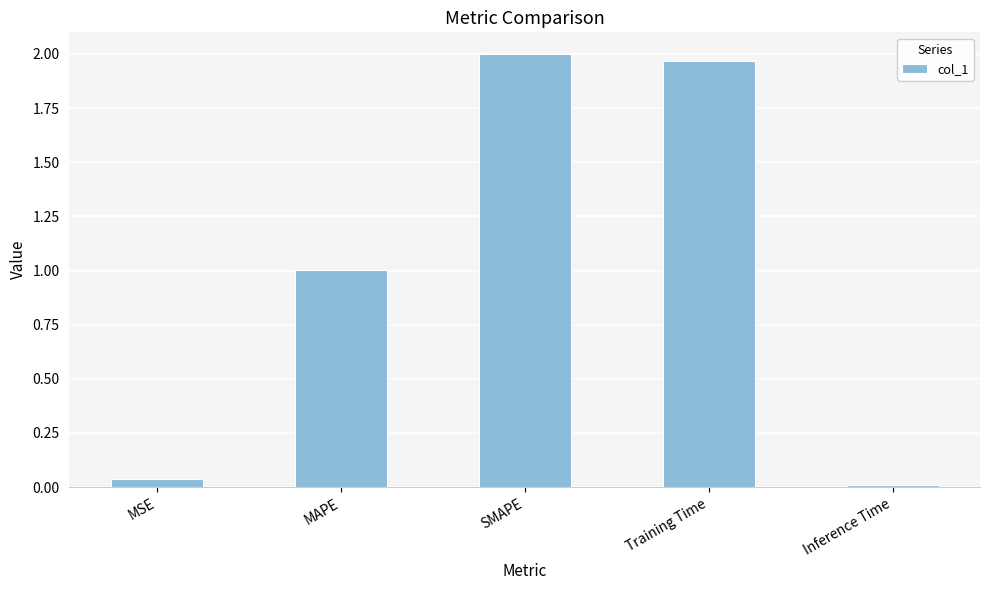

What is the sum of all values?

5.0